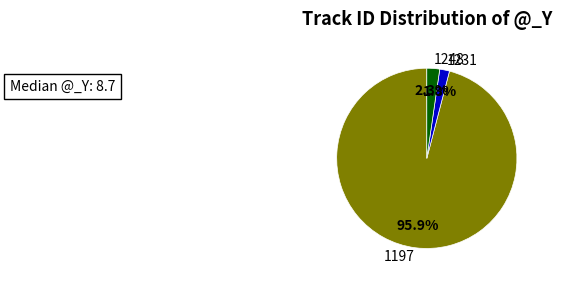

Count the number of slices in the pie.

3